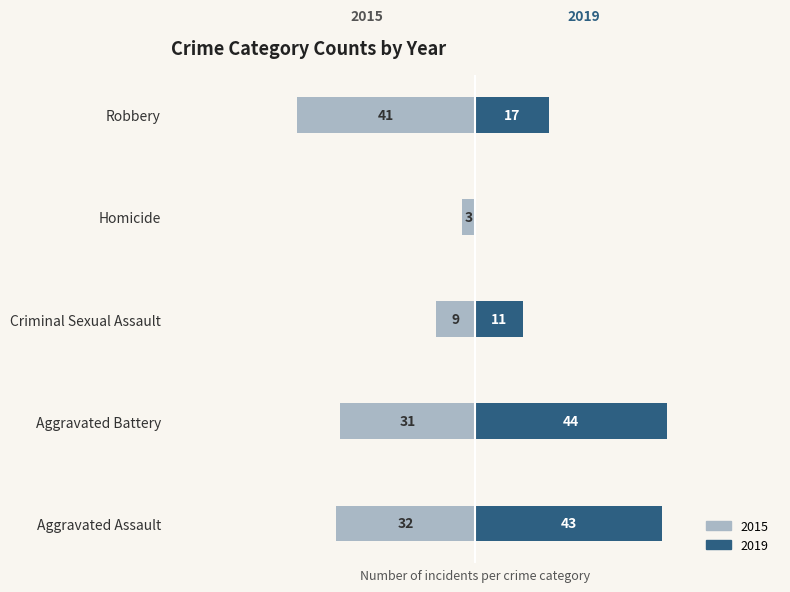

What is the value of the 2015 bar at the 3rd from the left?

-9